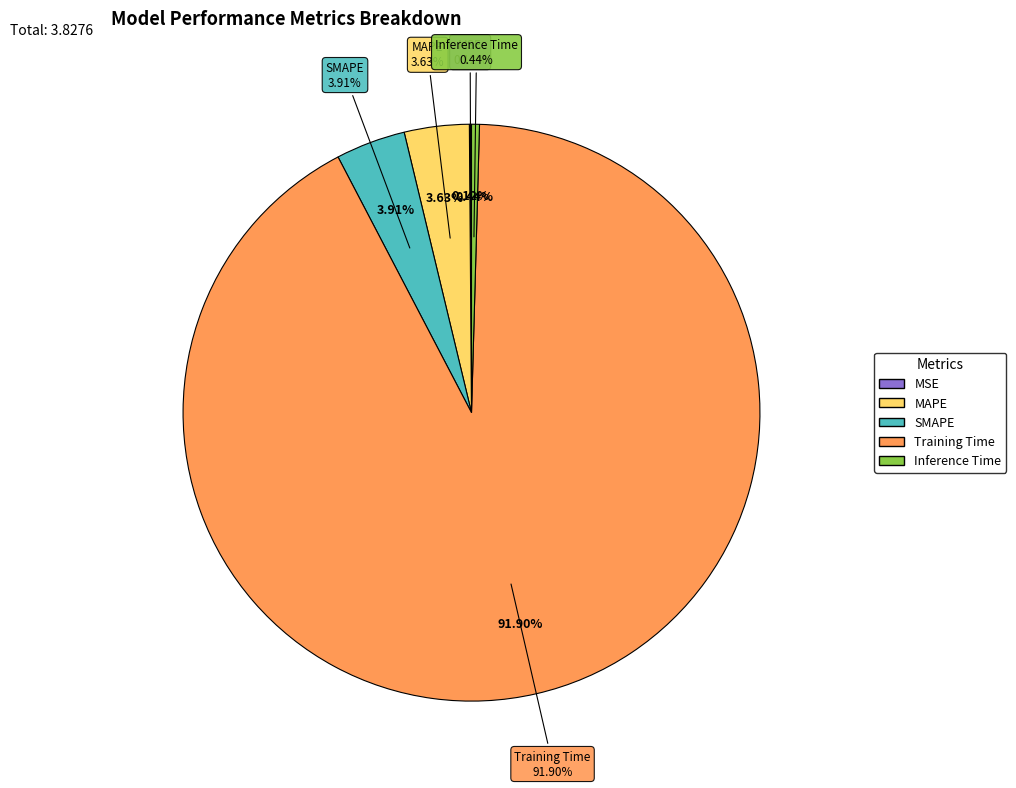

What percentage is NOT represented by Training Time?

8.1%